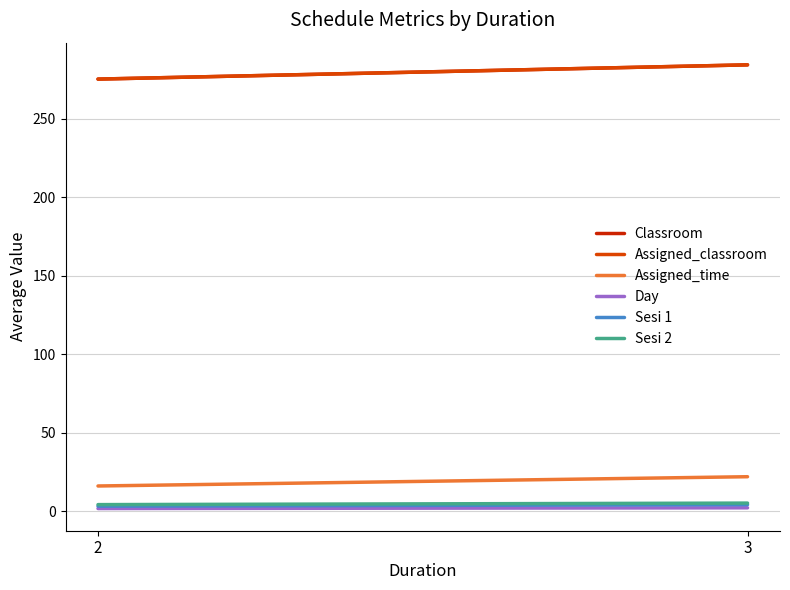

What is the sum of the Classroom values at 2 and 3?

559.8